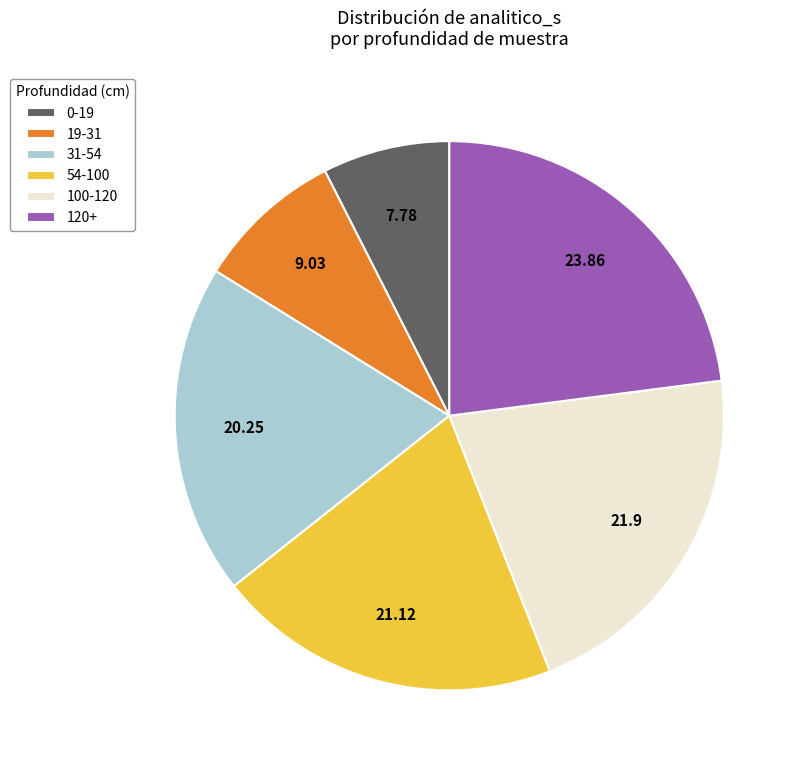

Do 120+ and 31-54 together represent more than half of the pie?

No